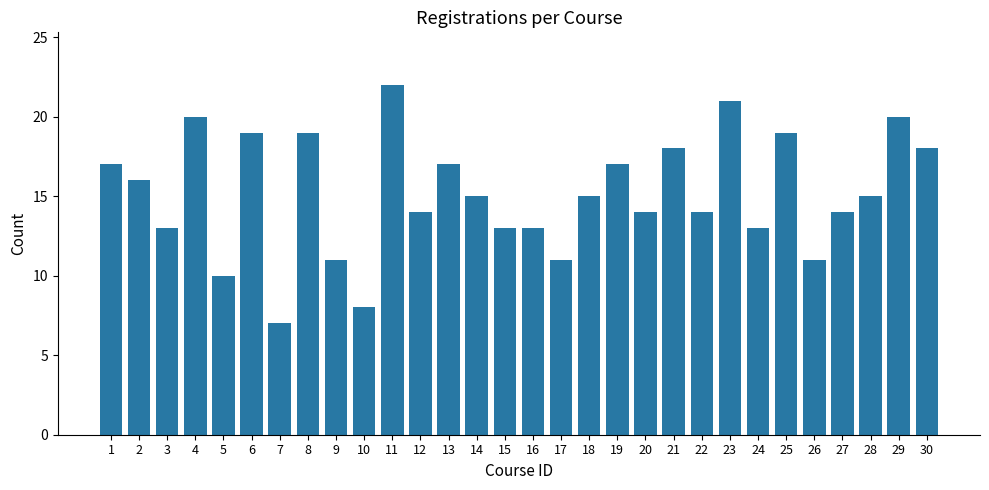

What is the value of the 24th bar from the left?

13